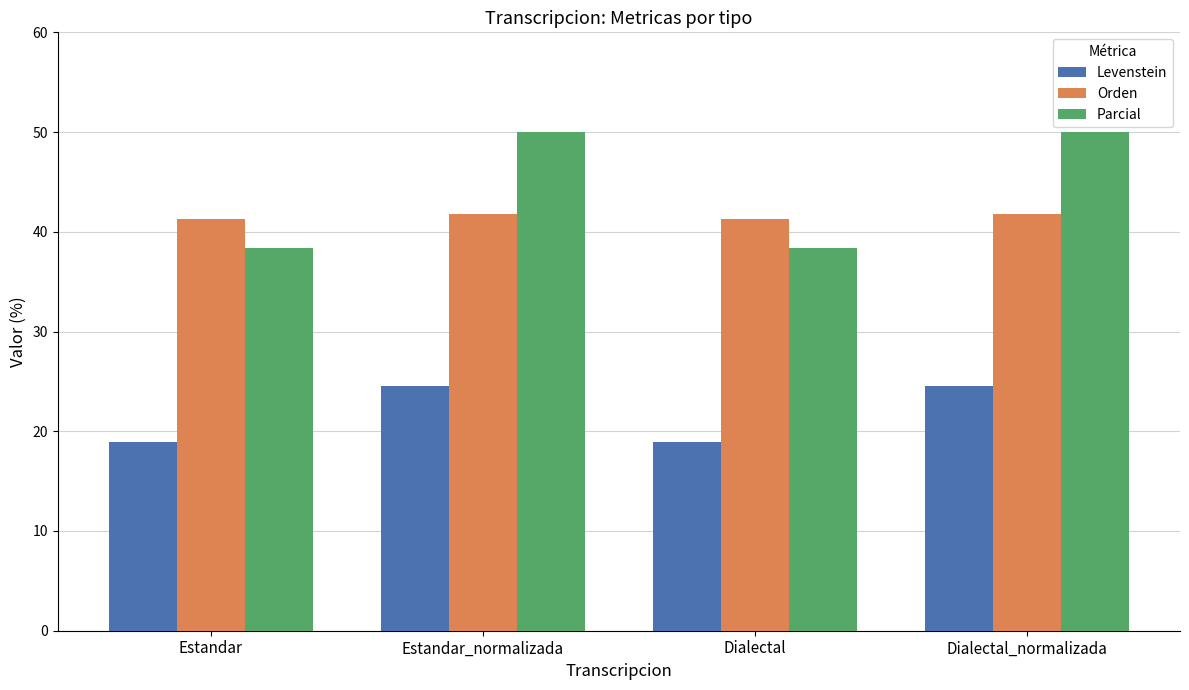

Reading left to right, transcribe all the data shown in this chart.

Levenstein: Estandar=18.9	Estandar_normalizada=24.6	Dialectal=18.9	Dialectal_normalizada=24.6
Orden: Estandar=41.3	Estandar_normalizada=41.8	Dialectal=41.3	Dialectal_normalizada=41.8
Parcial: Estandar=38.4	Estandar_normalizada=50.0	Dialectal=38.4	Dialectal_normalizada=50.0